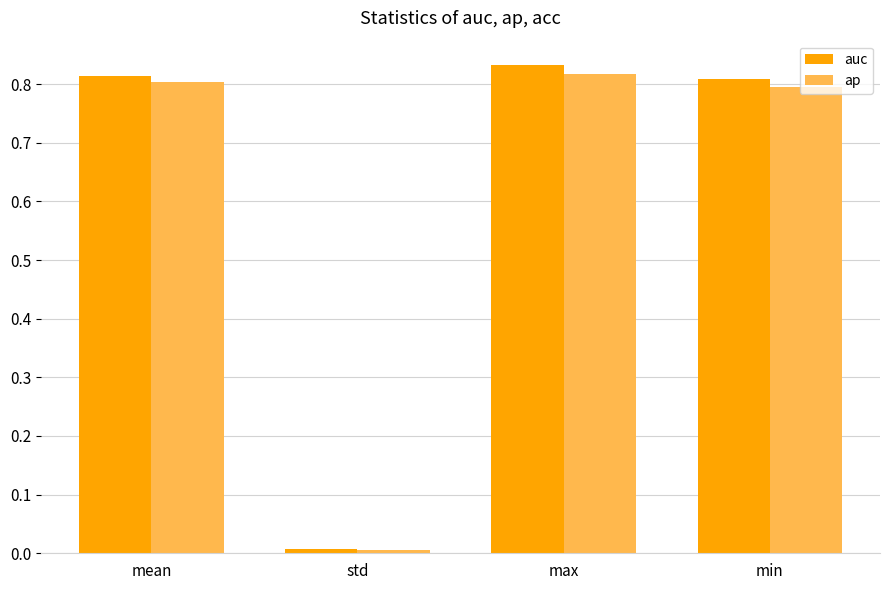

The auc series shows 1.4 at mean. True or false?

False